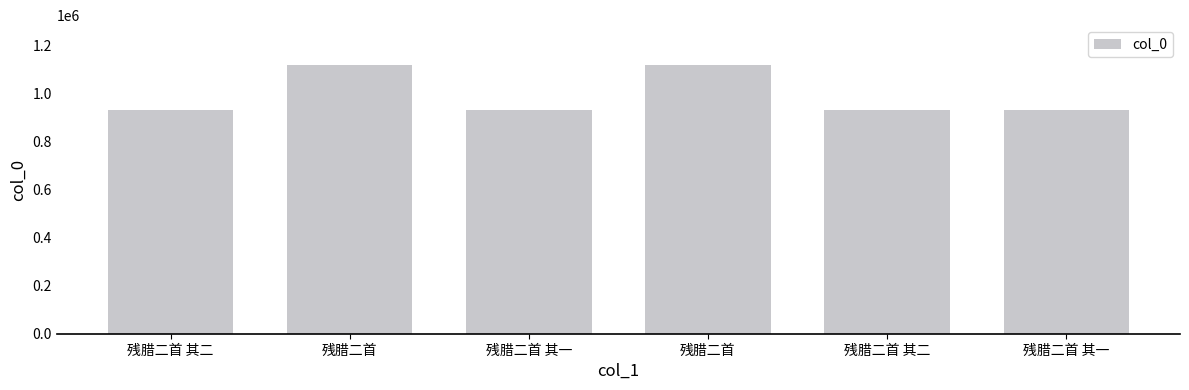

How many data points does each series have?

6